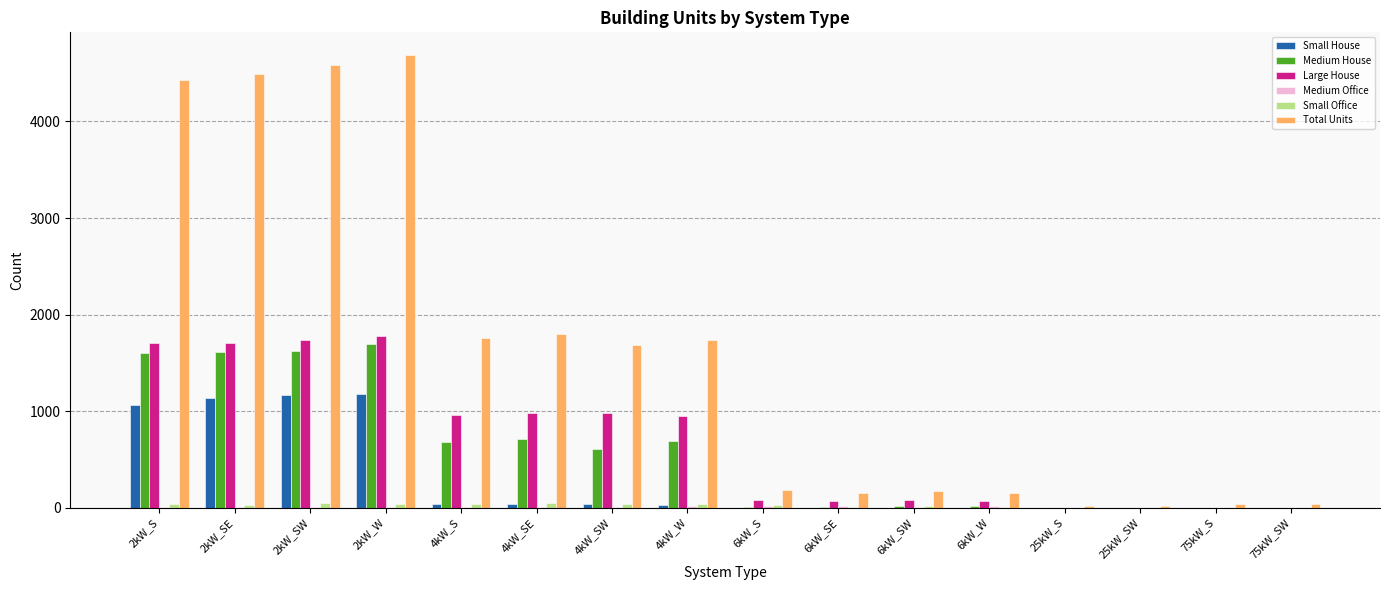

Which series has the largest total across all categories?

Total Units